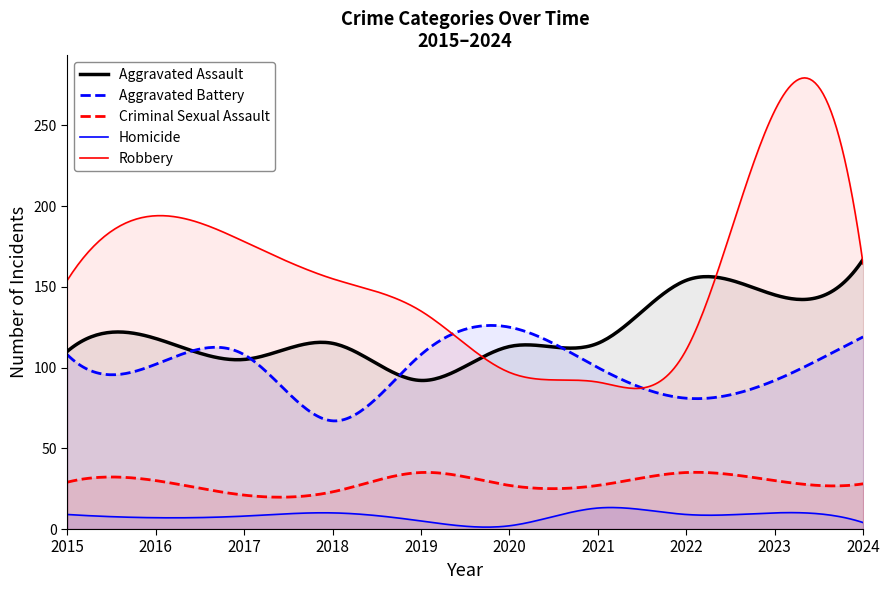

What is the value of the Homicide point at the 9th from the left?

10